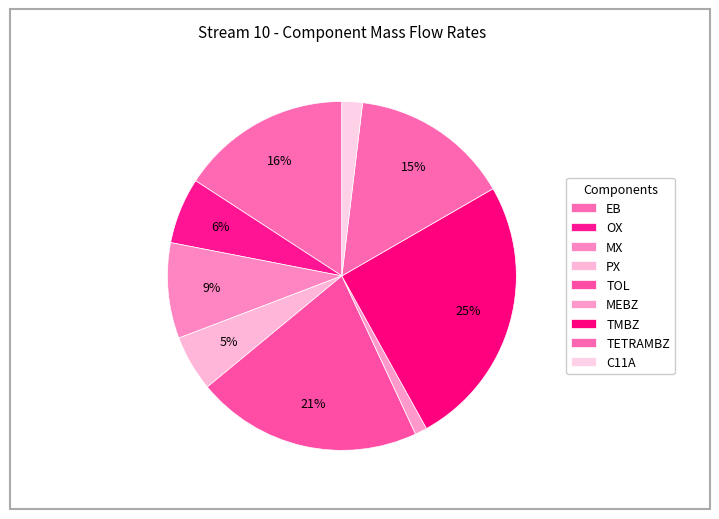

Count the number of slices in the pie.

9